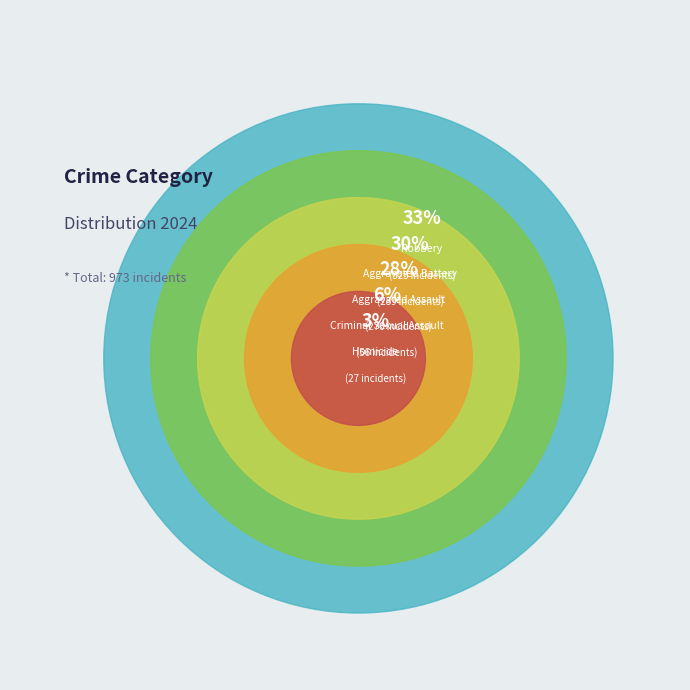

The Aggravated Assault slice represents 24% of the pie. True or false?

False